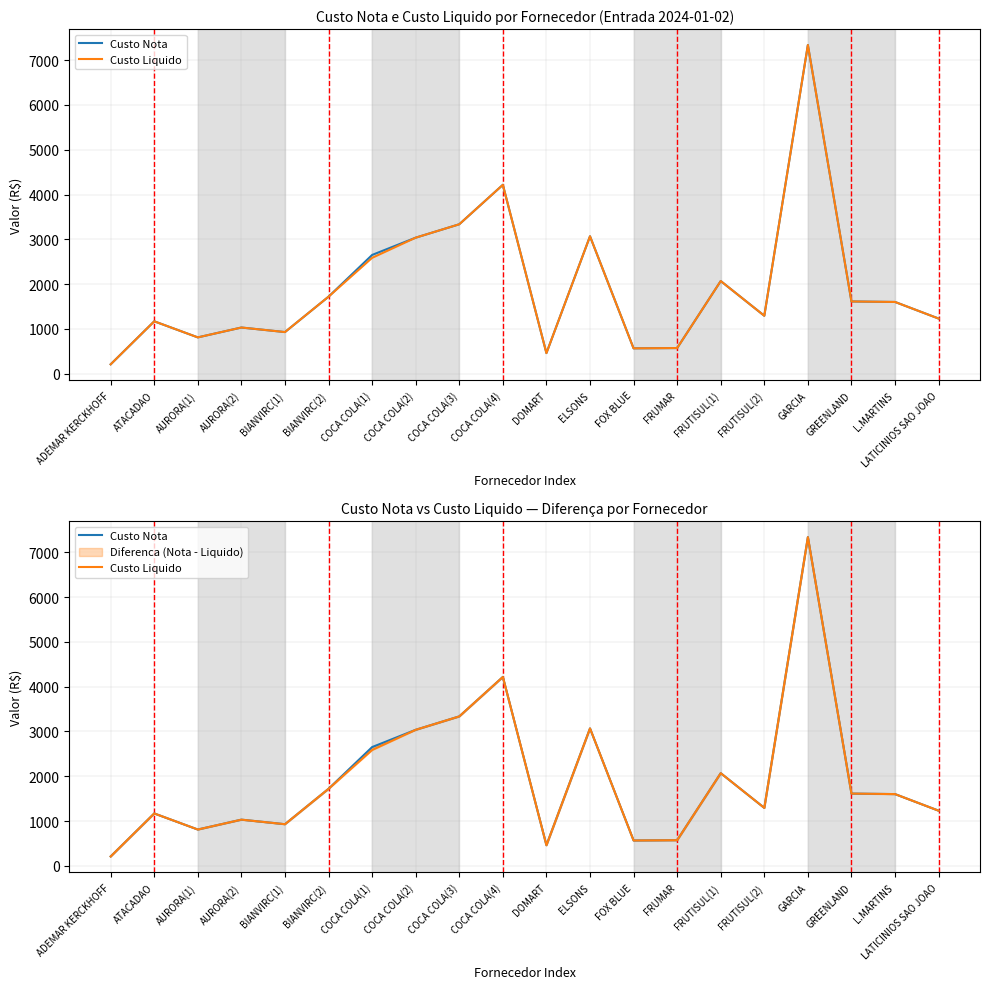

Where is the first local maximum for Custo Liquido?

ATACADAO